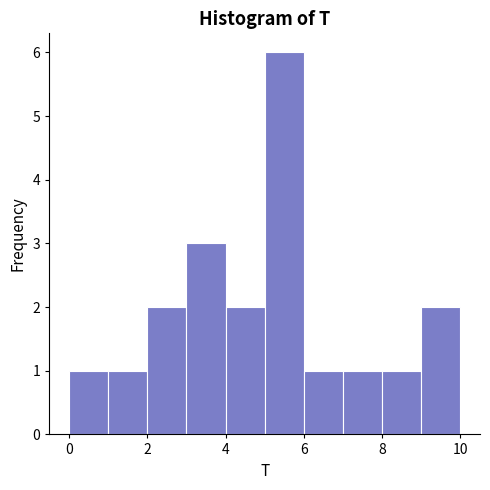

Over which range of the x-axis is the bar tallest?

5 to 6